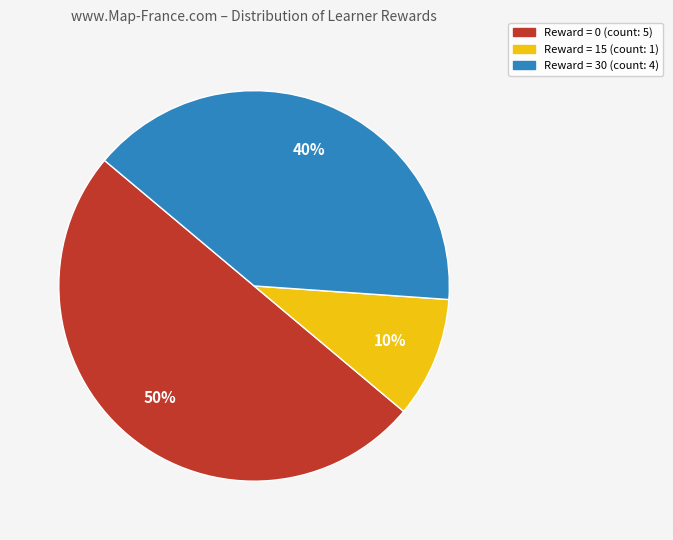

Is Reward = 15 (count: 1) the majority of the pie?

No